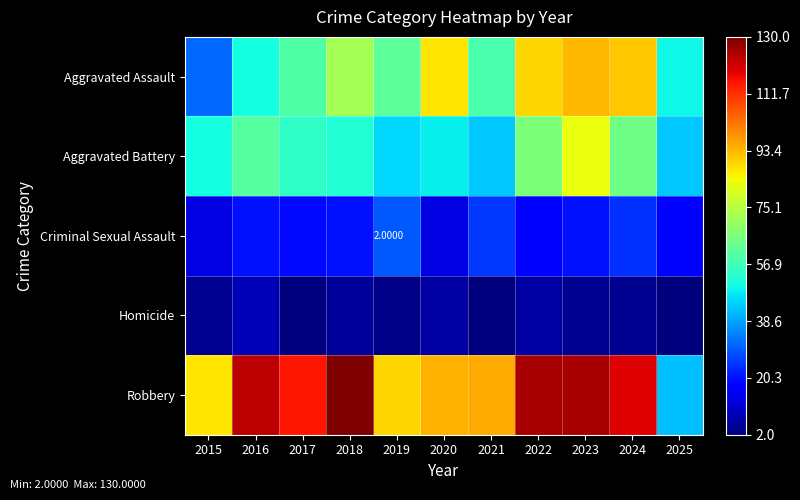

What is the spread (max minus min) of values at 2021?

93